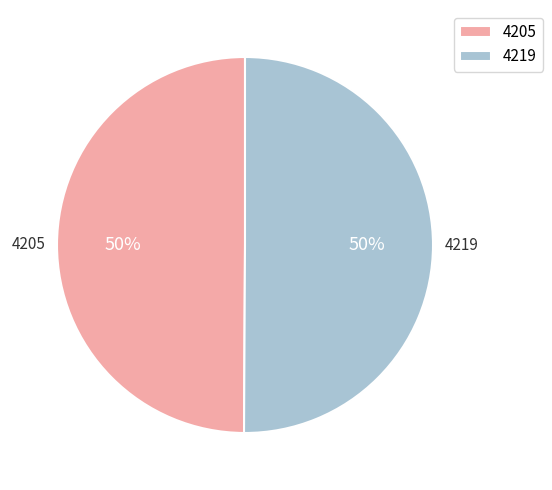

To the nearest percent, what is the combined percentage of 4205 and 4219?

100%